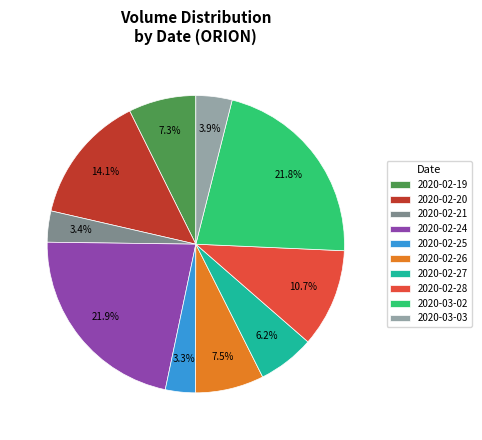

Approximately how many times larger is the value at 2020-02-19 compared to 2020-02-28?

0.7